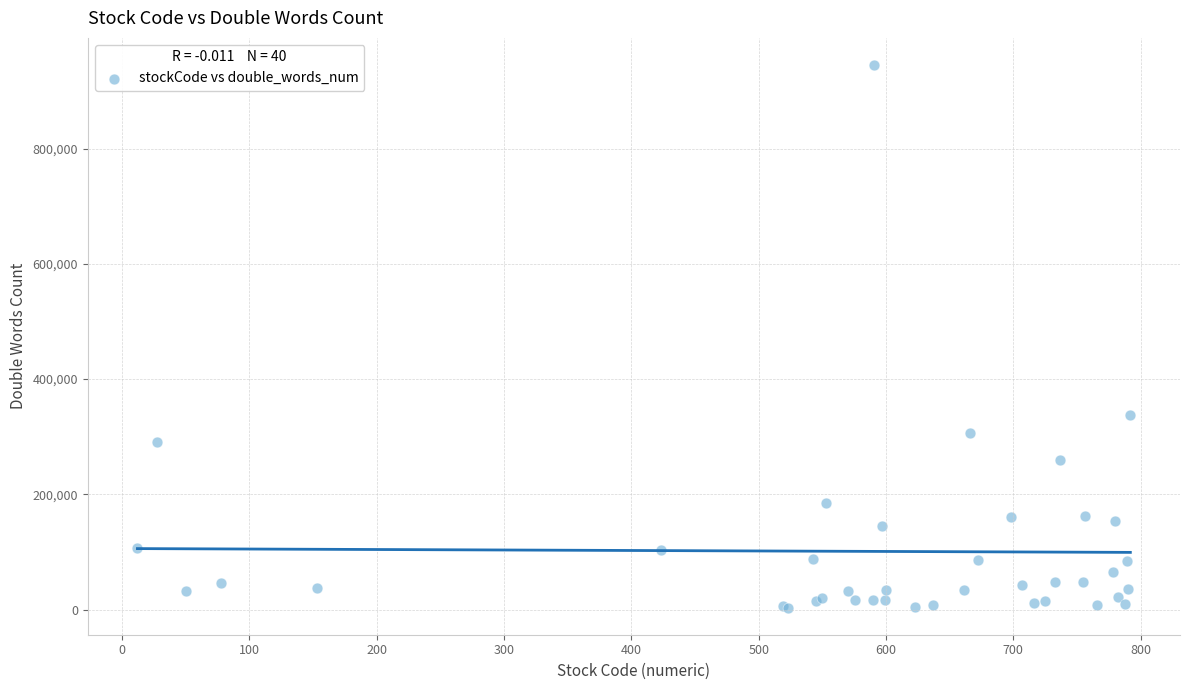

What Y value in the scatter plot is closest to 474124?

337443